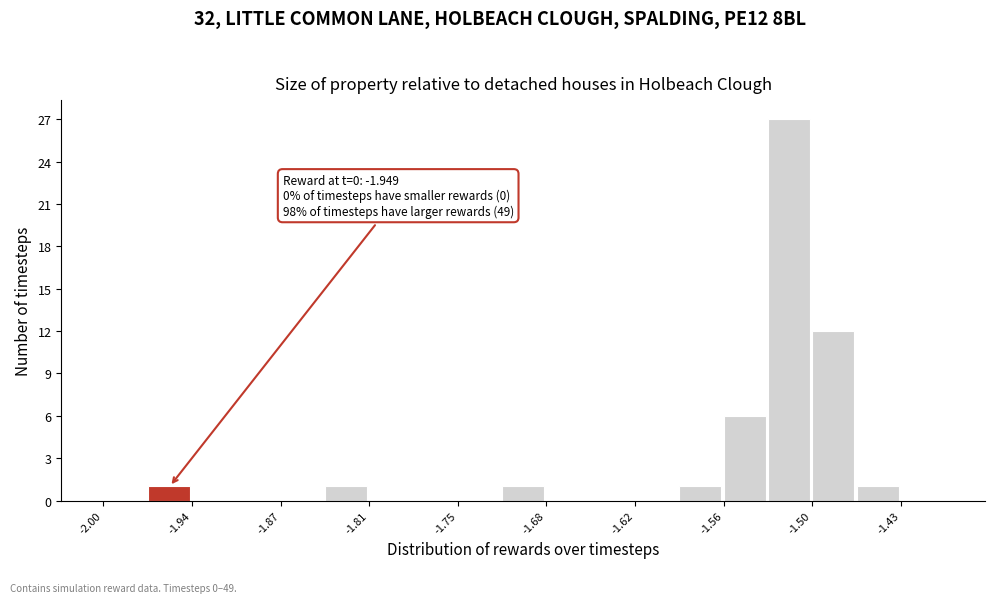

Read against the x-axis, roughly where is the centre of the tallest bar?

-1.51